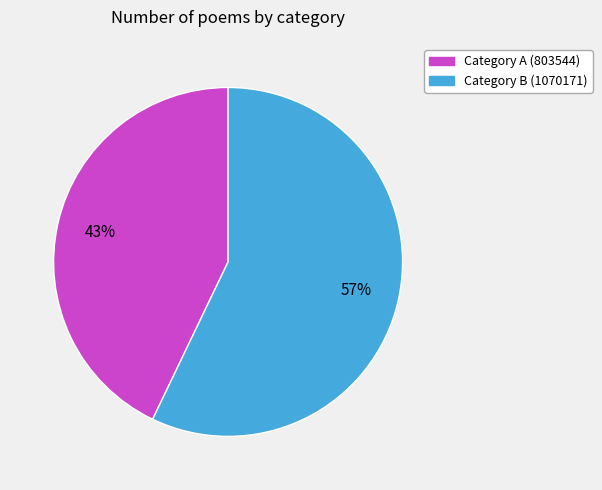

What is the smallest slice in the pie chart?

Category A (803544)